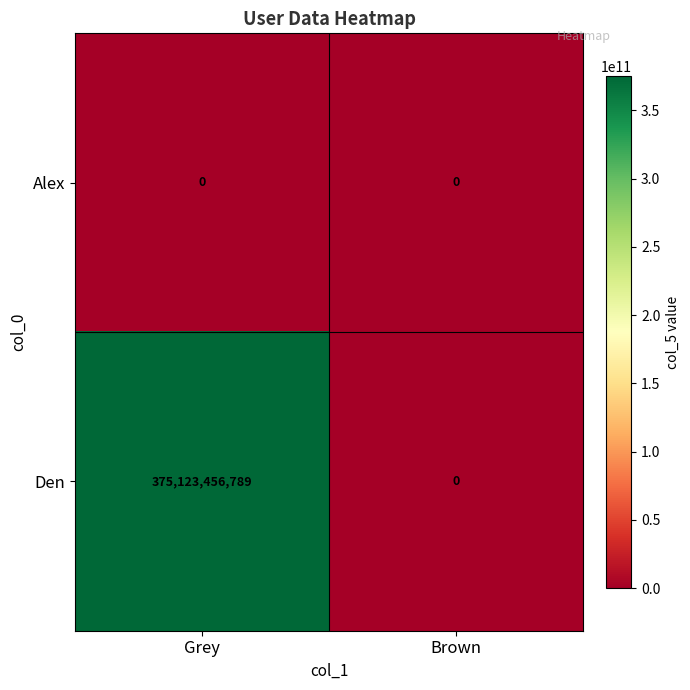

At Grey, list the series in order from smallest to largest.

Alex, Den